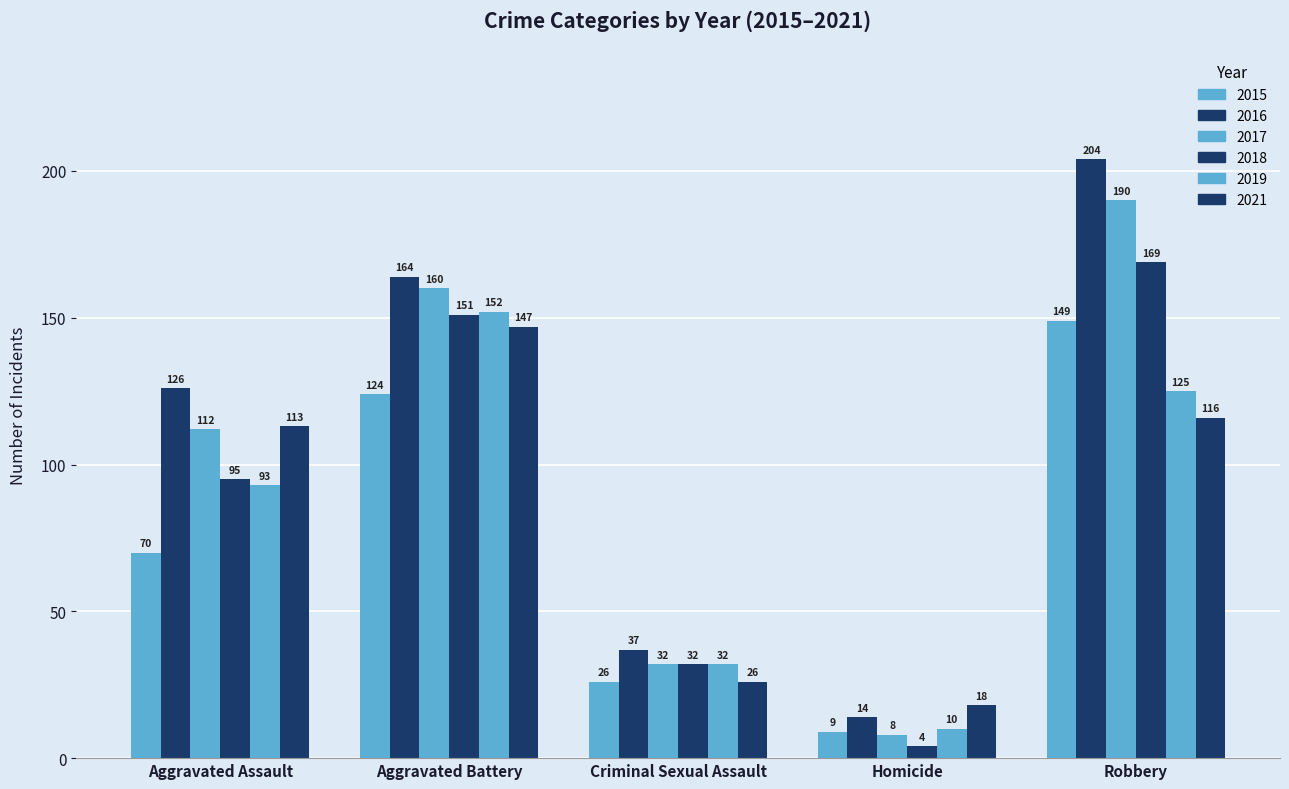

What is the minimum value shown in the chart?

4